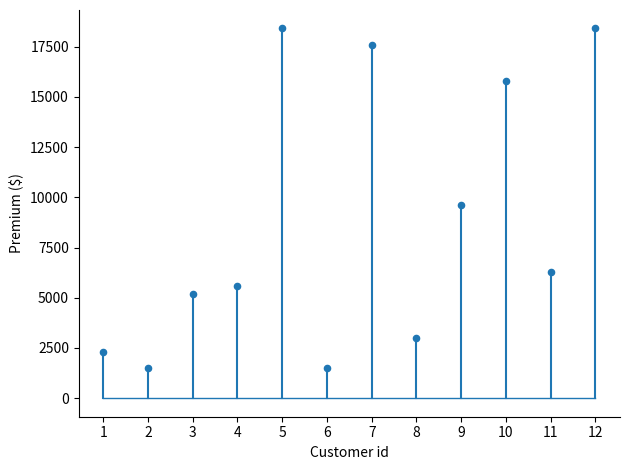

What Y value in the scatter plot is closest to 9950?

9600